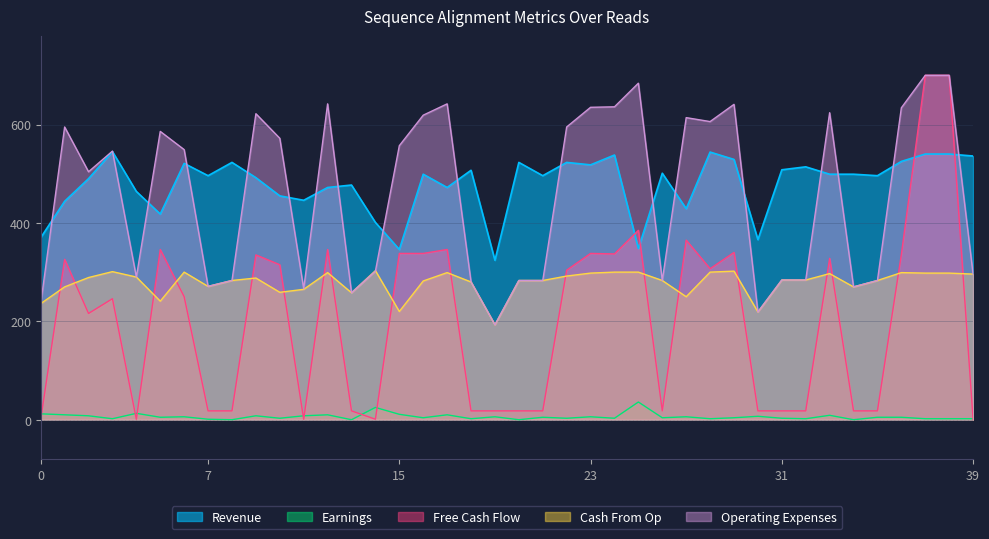

How many values in the Revenue series exceed 499?

17